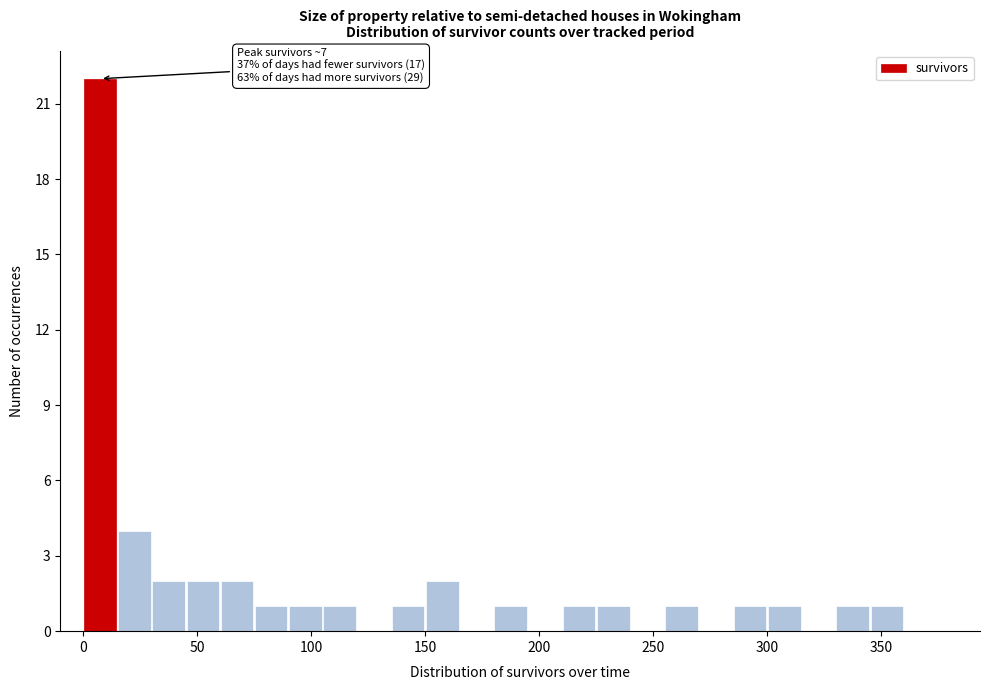

Around what value on the x-axis is the tallest bar? Give the approximate position of its centre, as read against the axis.

10